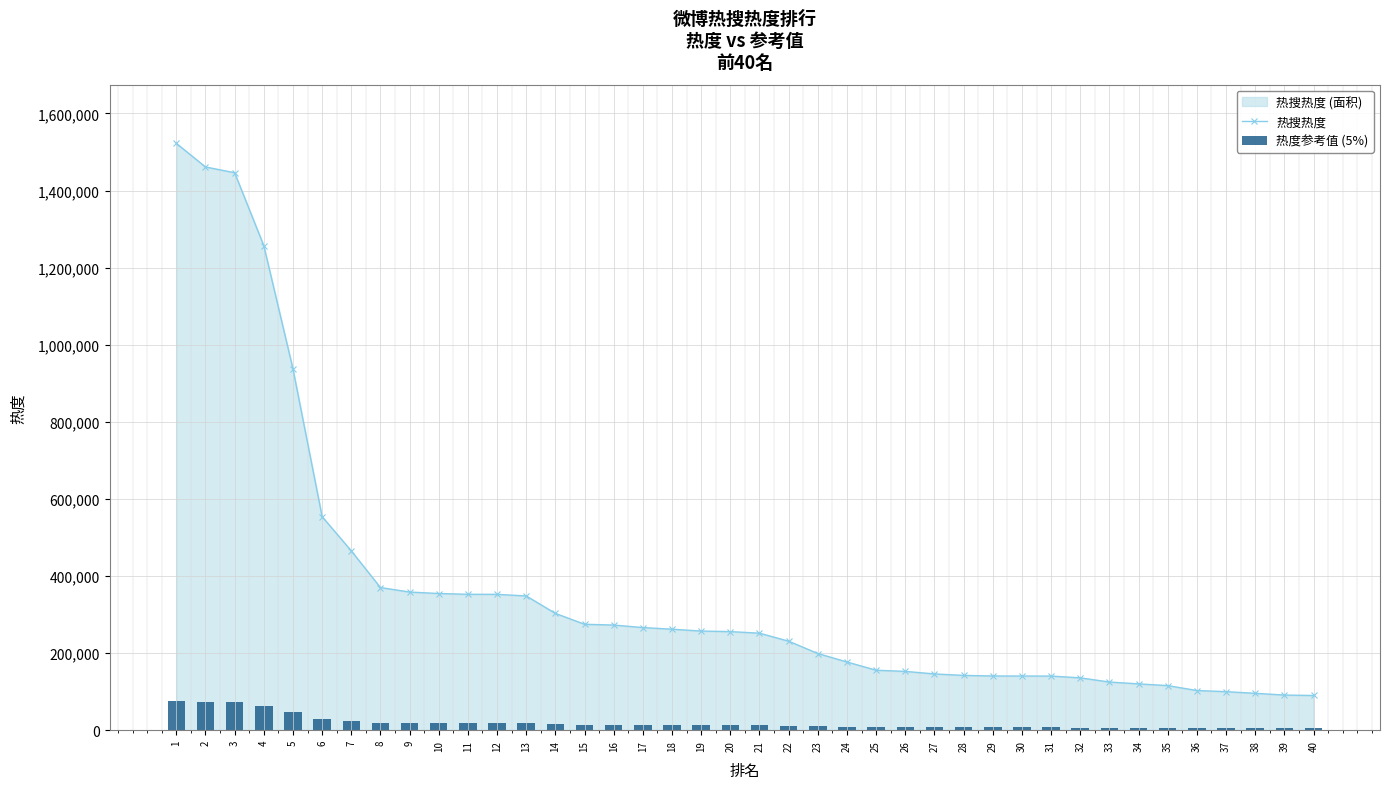

At how many categories does at least one series exceed 1167595?

4